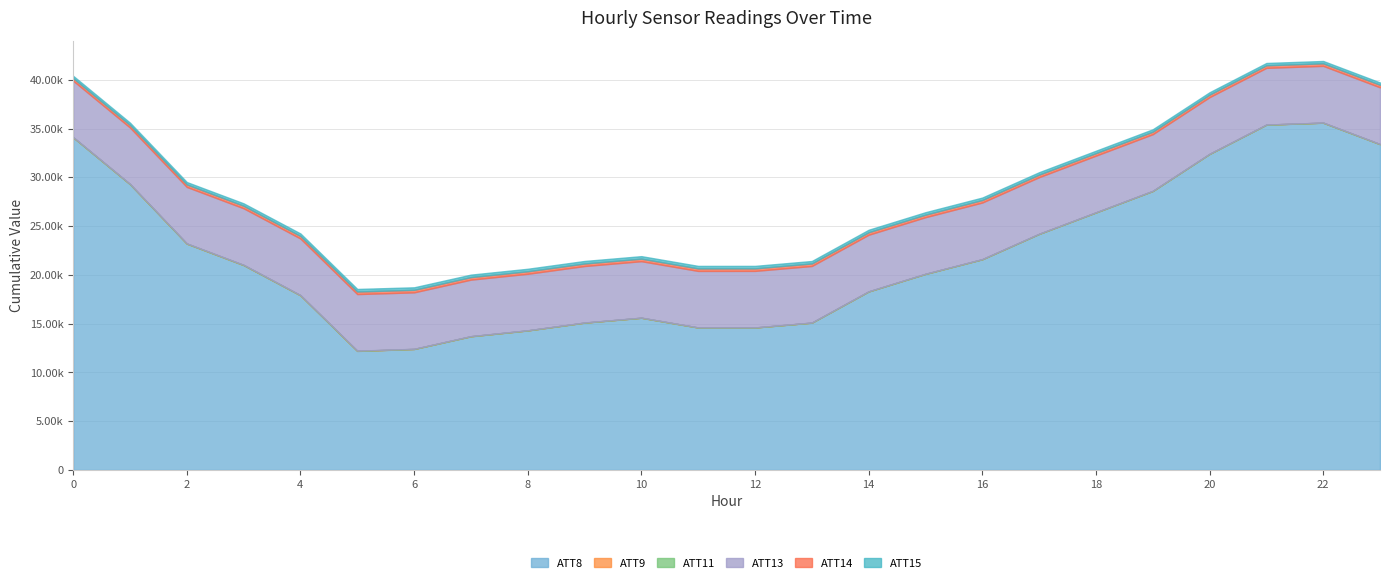

Which series ends up on top after the final intersection of ATT11 and ATT9?

ATT11